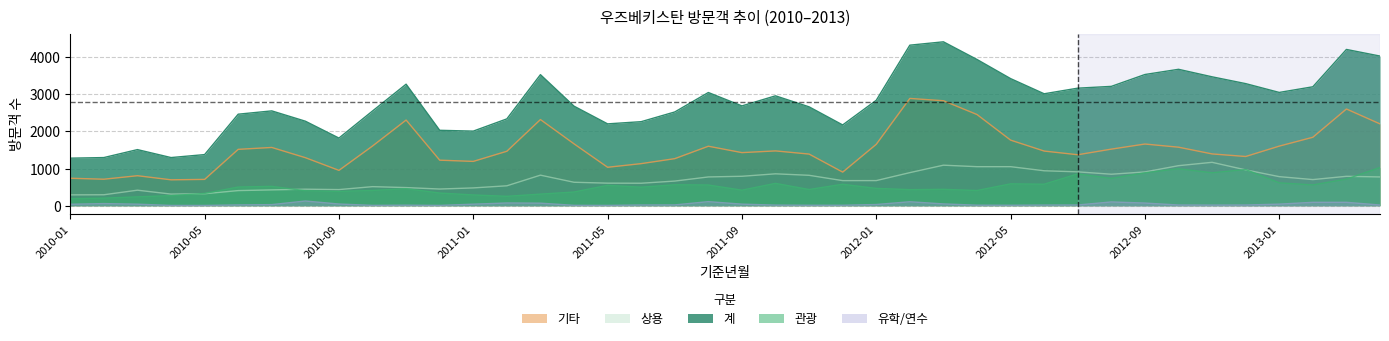

At how many categories does at least one series exceed 1544?

35